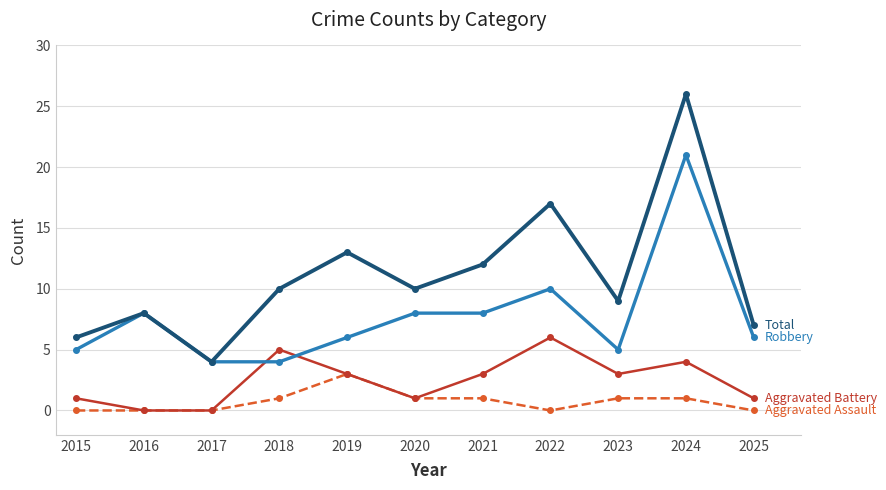

At which category is the sum across all series the highest?

2024